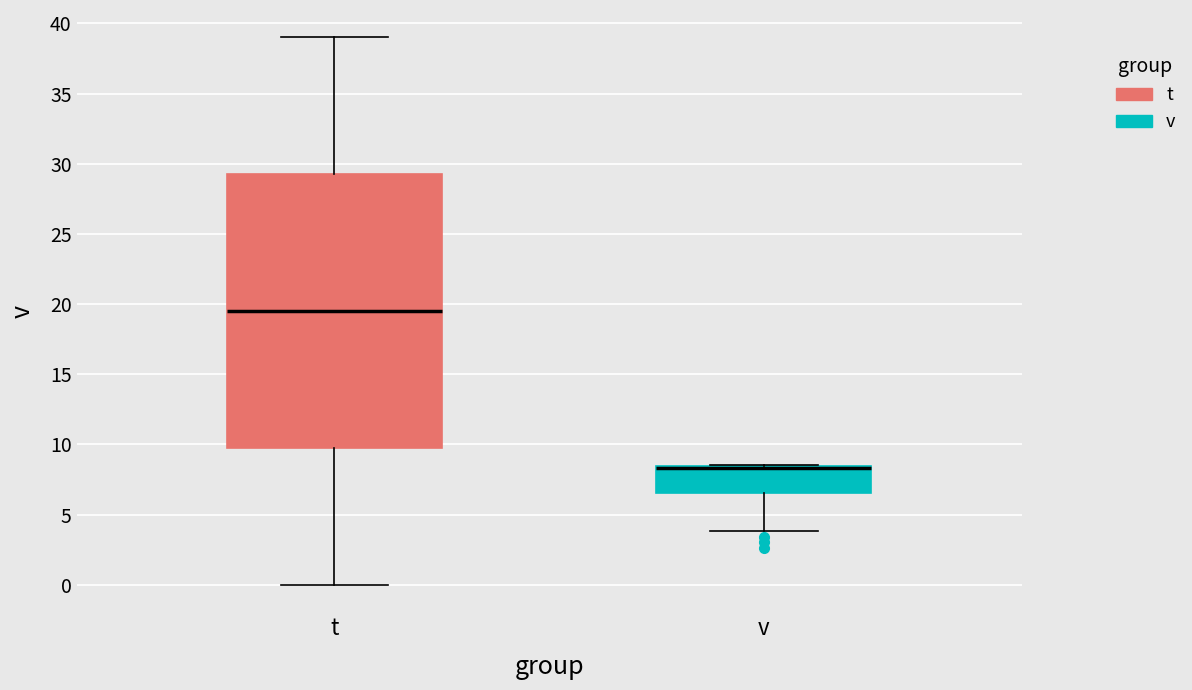

Reading left to right, read every box against the y-axis: the position of its median line, the range the box covers, and the ends of its whiskers. The values are not printed on the chart, so give them approximately, as read against the axis.

t: median 19.5, box 10.0 to 29.5, whiskers 0.0 to 39.0
v: median 8.5 (drawn on the box's upper edge), box 6.5 to 8.5, whiskers 4.0 to 8.5